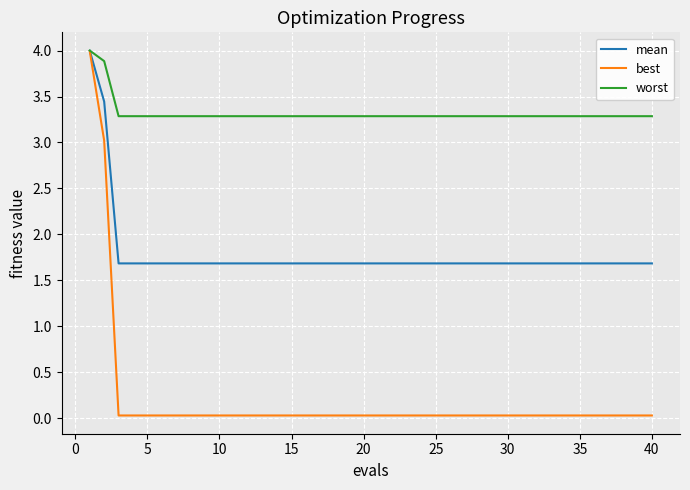

Which series has the largest total across all categories?

worst